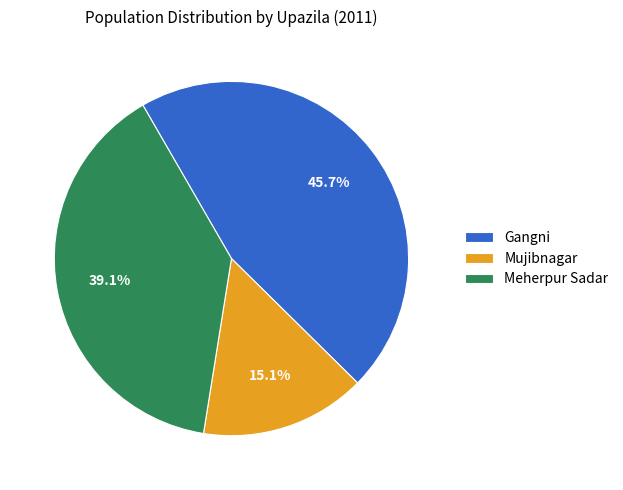

To the nearest percent, what is the difference between the largest and smallest slice percentages?

31%